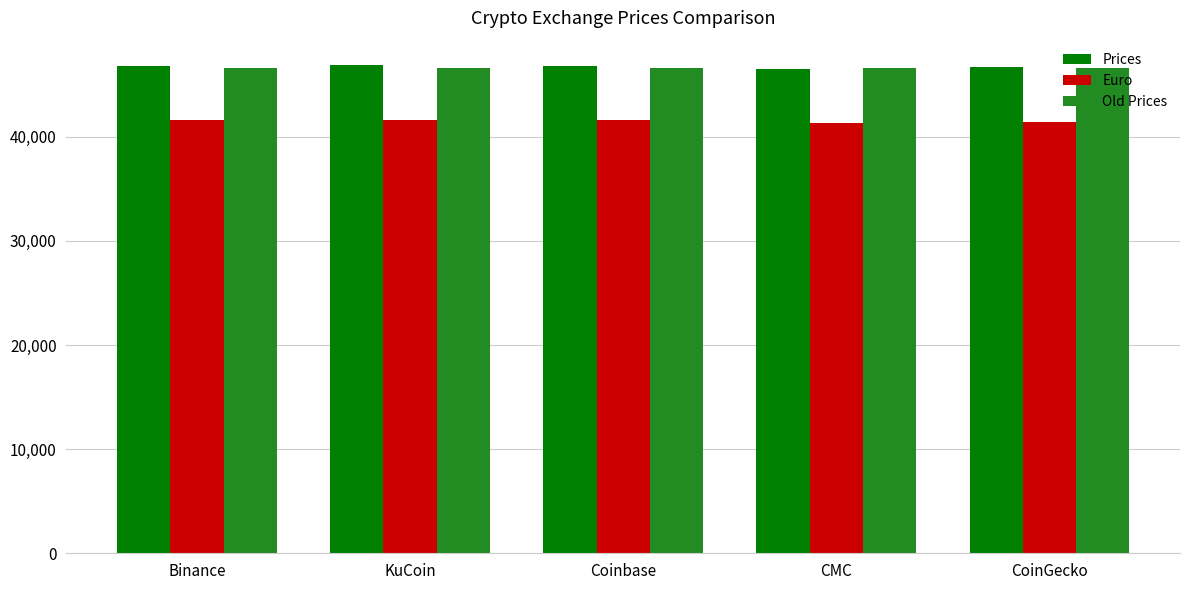

How many data points in Euro are less than 41562?

2